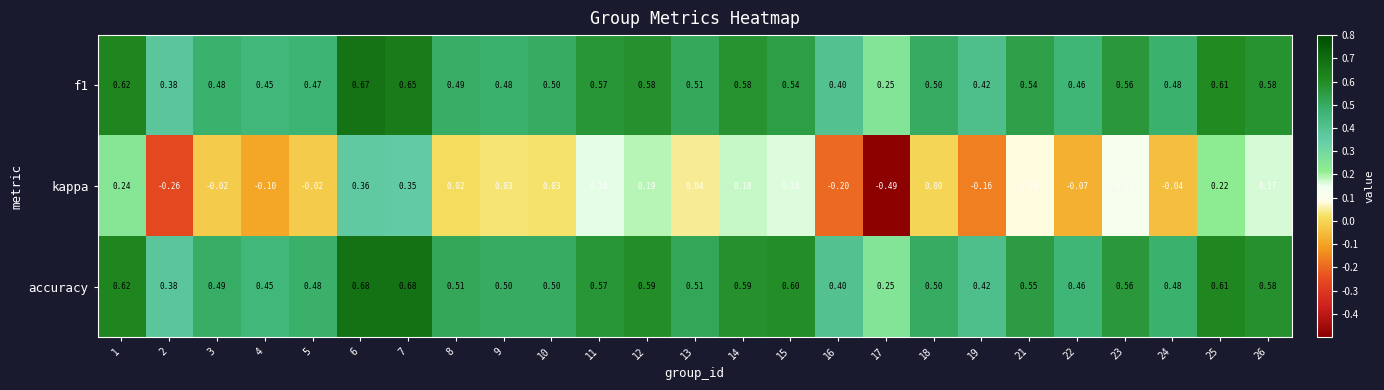

Count the number of categories in the chart.

25